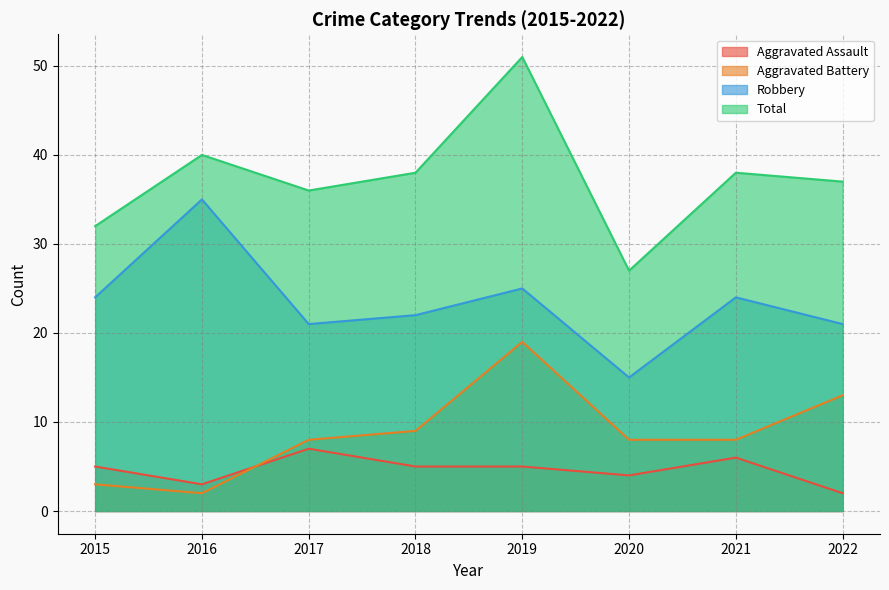

Reading left to right, list all the values displayed in this chart.

Aggravated Assault: 2015=5	2016=3	2017=7	2018=5	2019=5	2020=4	2021=6	2022=2
Aggravated Battery: 2015=3	2016=2	2017=8	2018=9	2019=19	2020=8	2021=8	2022=13
Robbery: 2015=24	2016=35	2017=21	2018=22	2019=25	2020=15	2021=24	2022=21
Total: 2015=32	2016=40	2017=36	2018=38	2019=51	2020=27	2021=38	2022=37